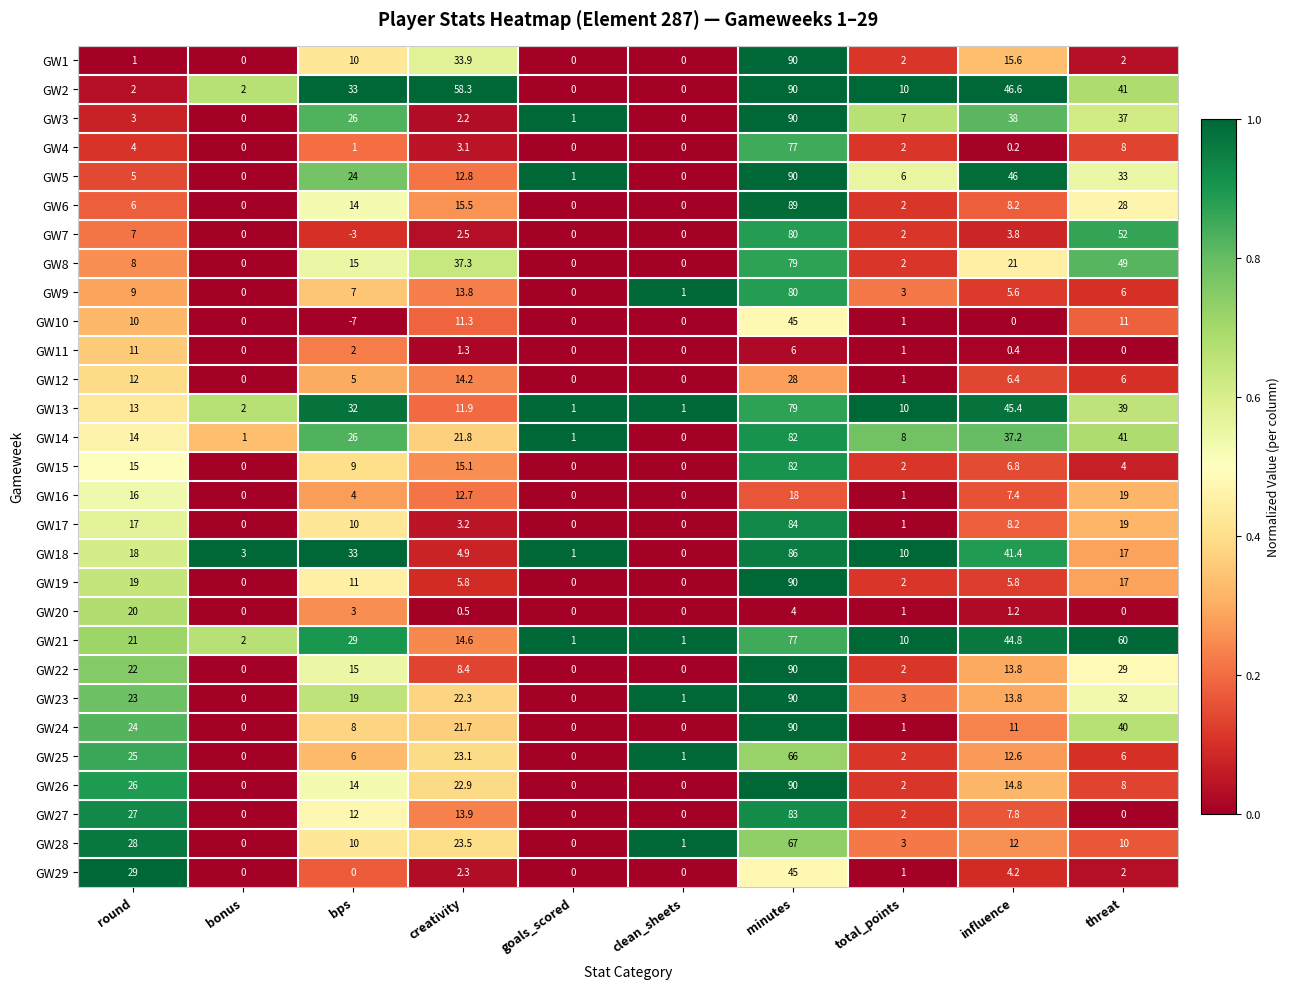

Which label corresponds to the smallest value in the chart?

bps